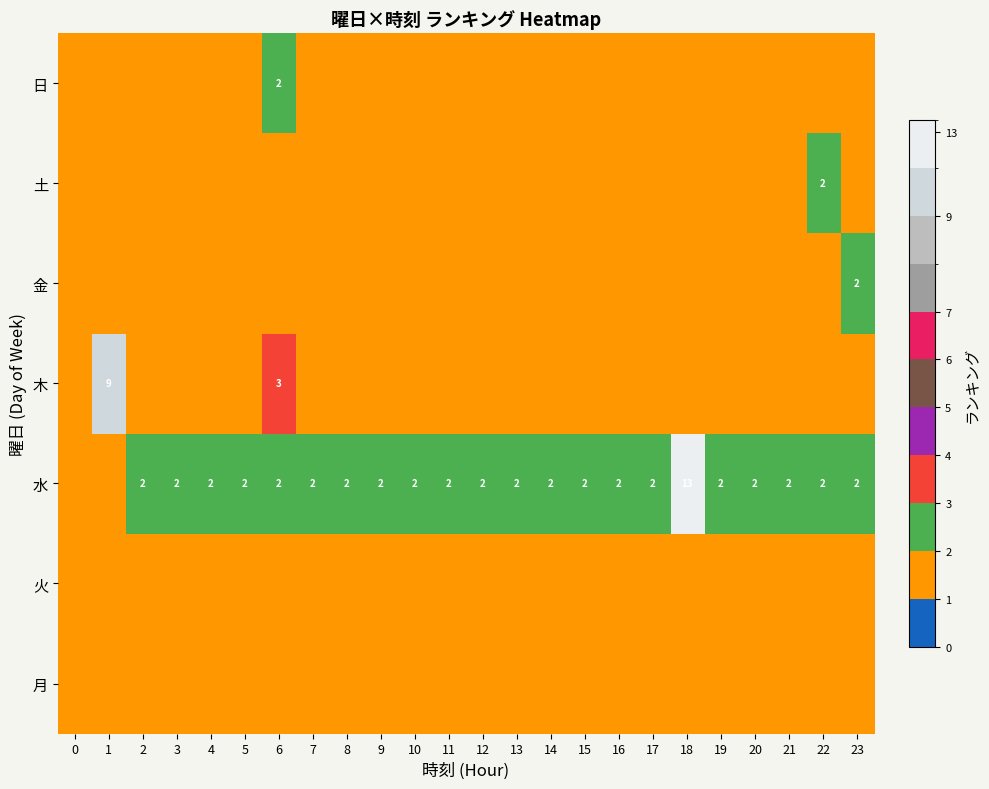

The value of 水 at 2 is 1. True or false?

False